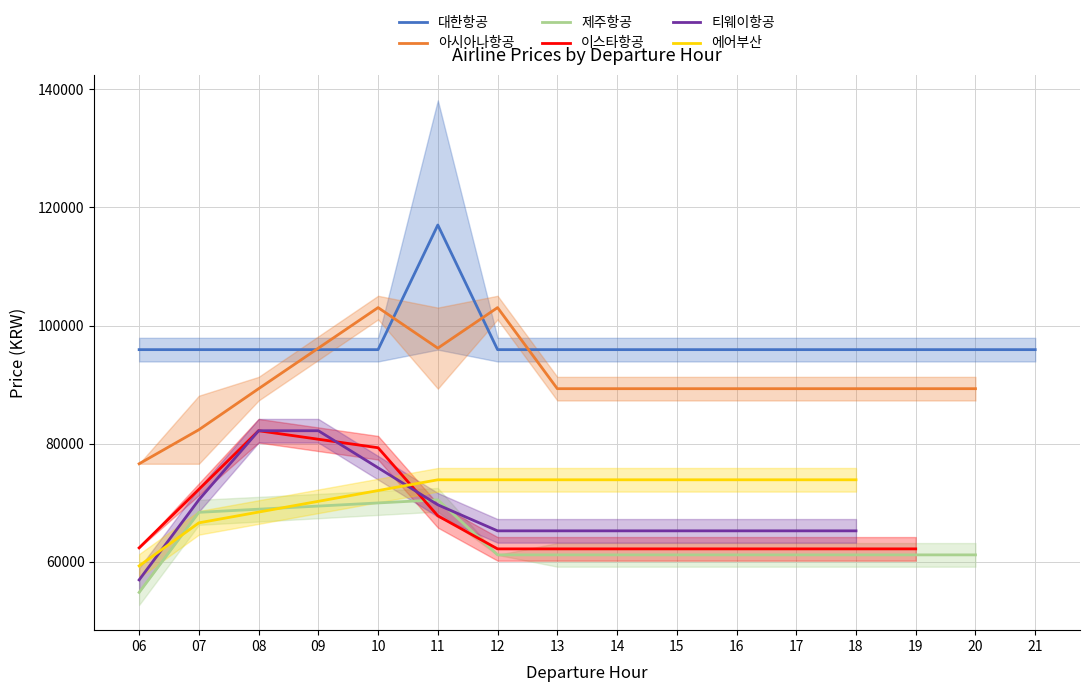

Is it true that 에어부산 equals 30745 at 09?

False